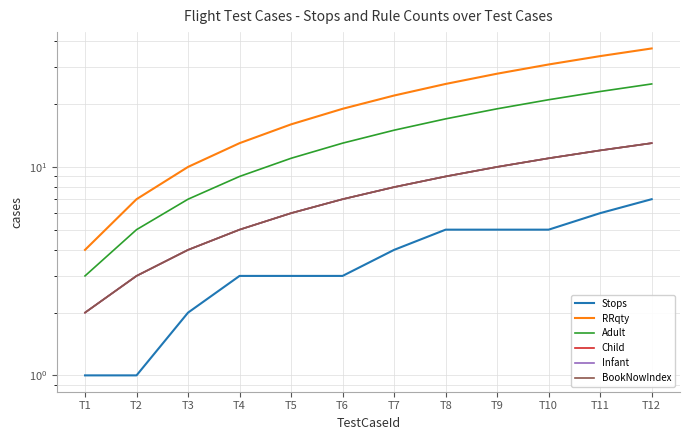

True or false: Infant and Adult cross at least once.

False